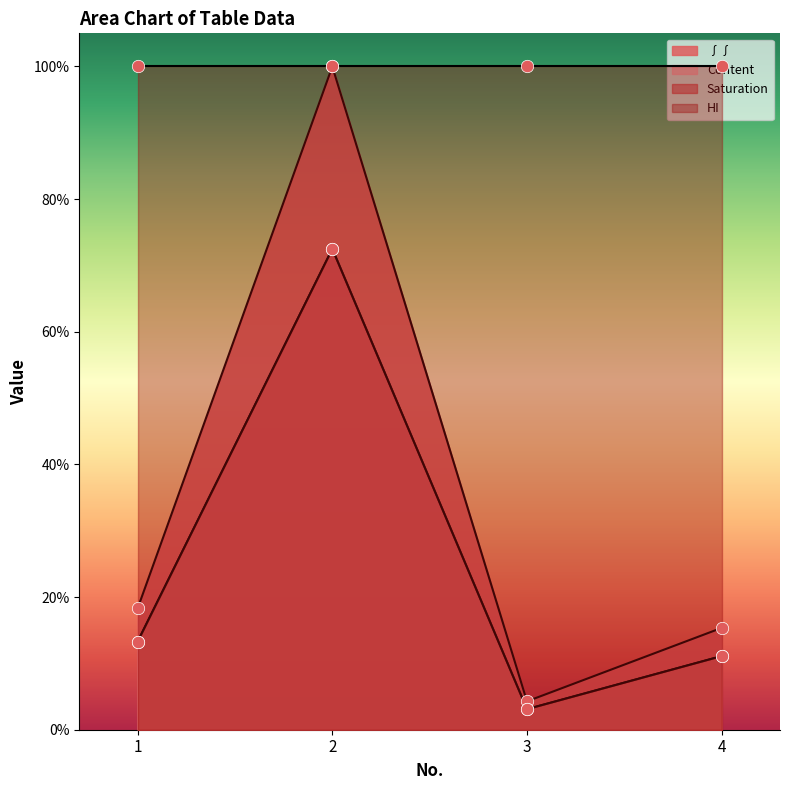

Which series contains the lowest Y value?

Content